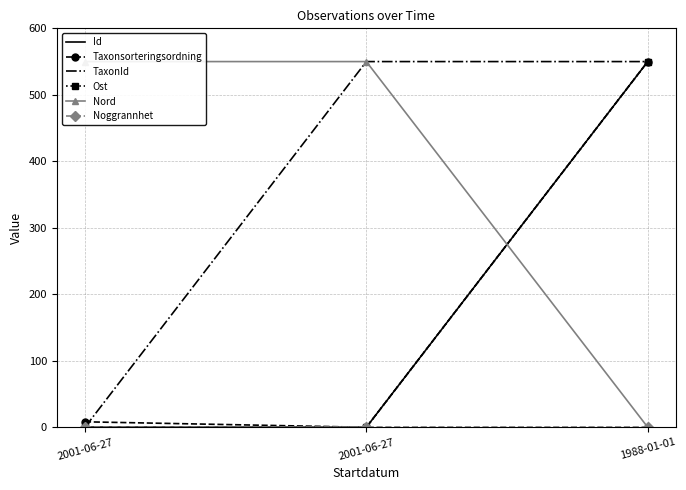

What is the spread (max minus min) of values at 2001-06-27?

550.0